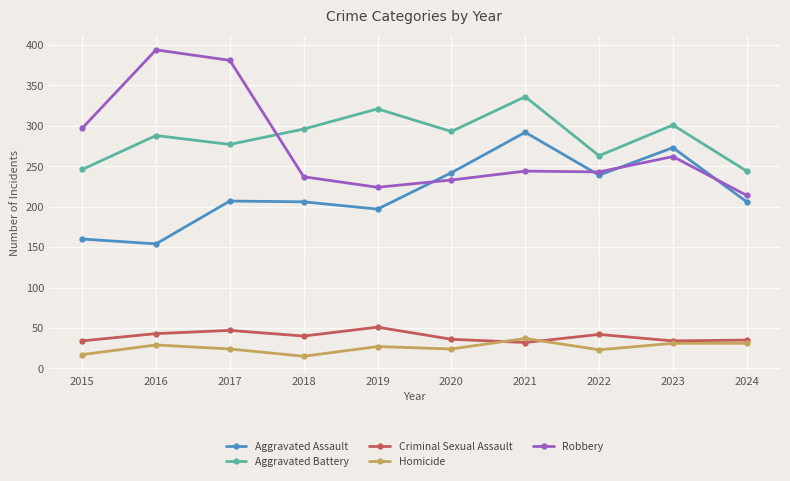

Does the chart display data point markers on the line(s)?

Yes